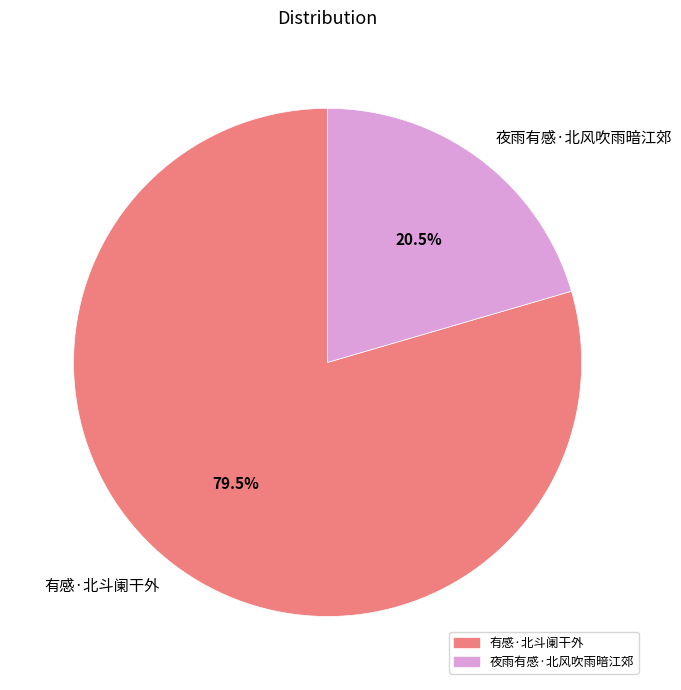

Which slice represents more than half of the pie?

有感·北斗阑干外